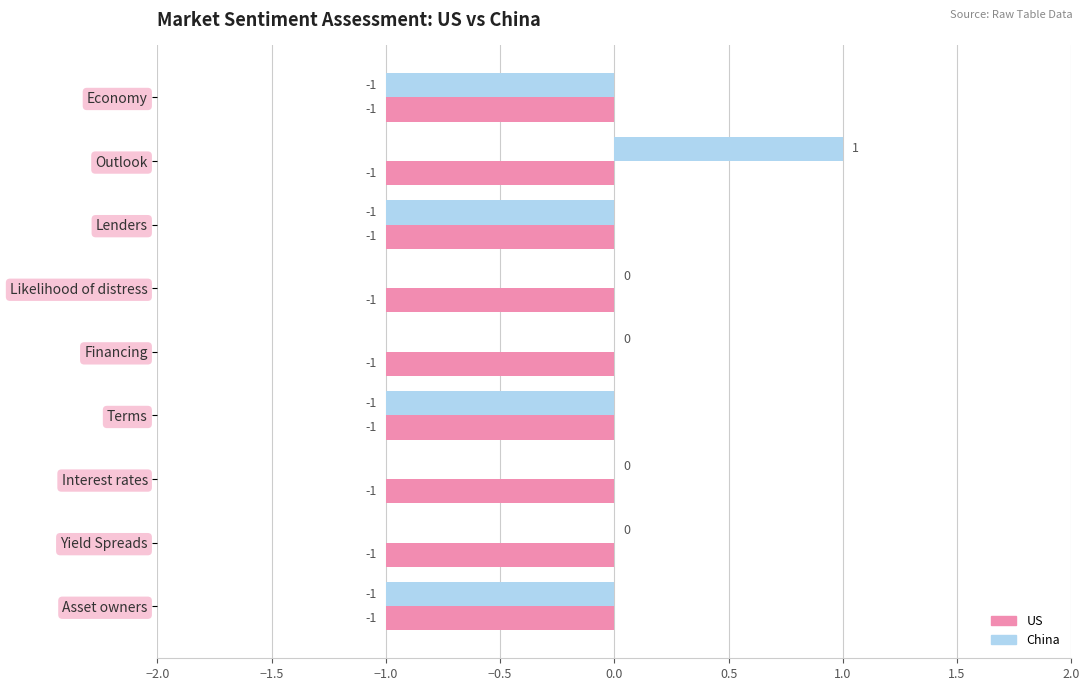

At which category is the sum across all series the highest?

Outlook